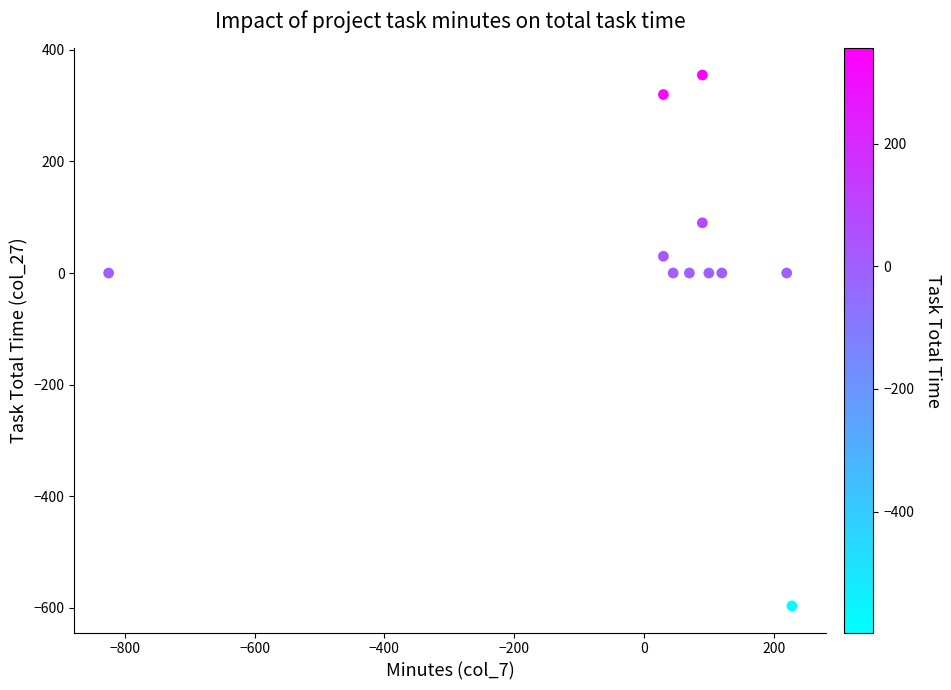

What is the average Y value?

18.0